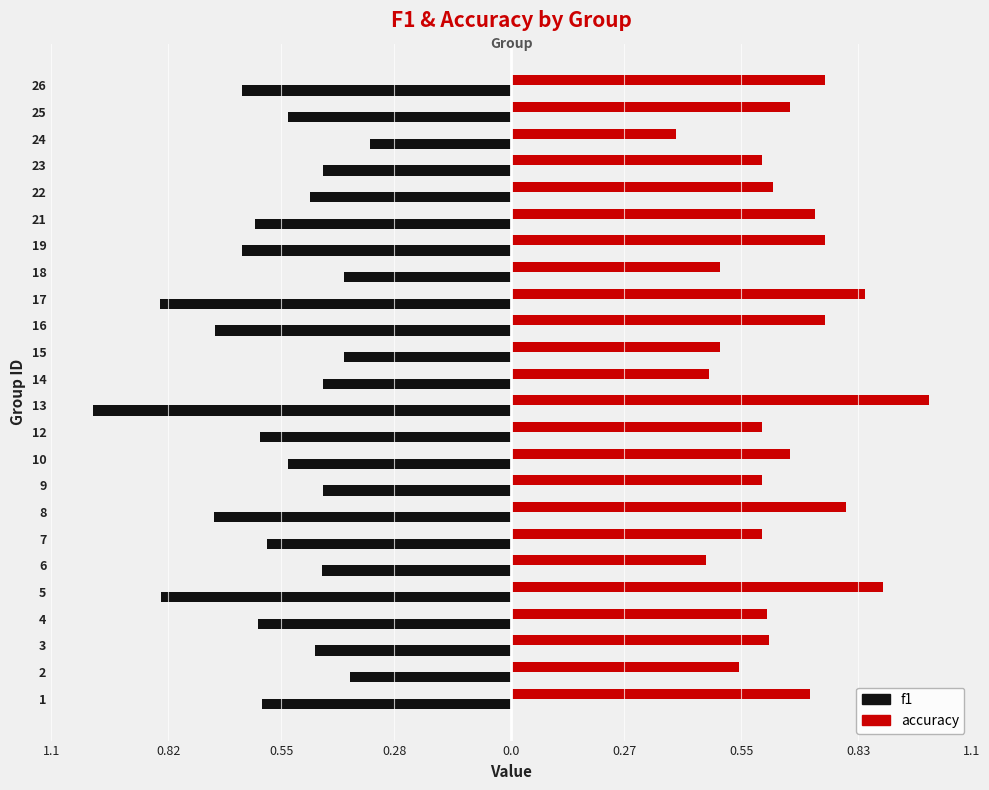

What are all the series names shown in the legend?

f1, accuracy